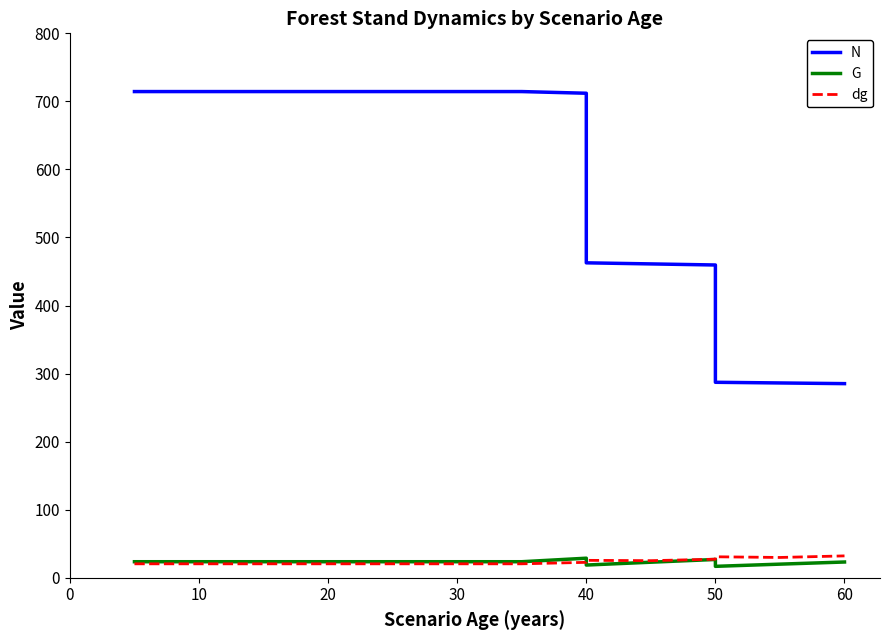

What is the minimum value for G?

16.8